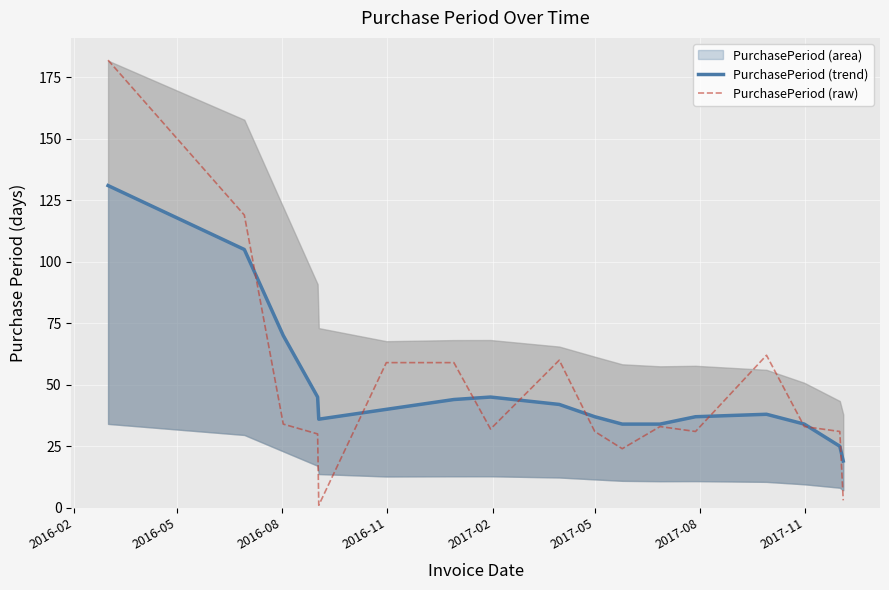

What is the maximum value for PurchasePeriod (raw)?

182